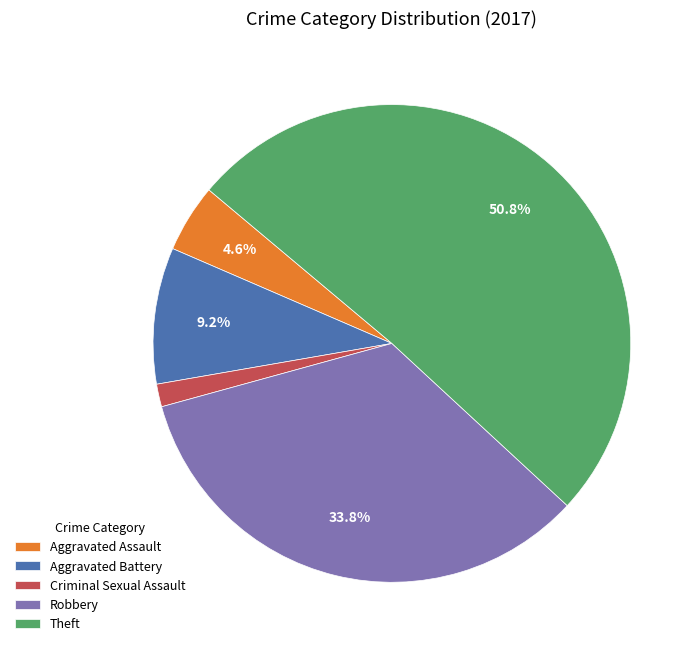

True or false: Theft accounts for 58% of the total.

False